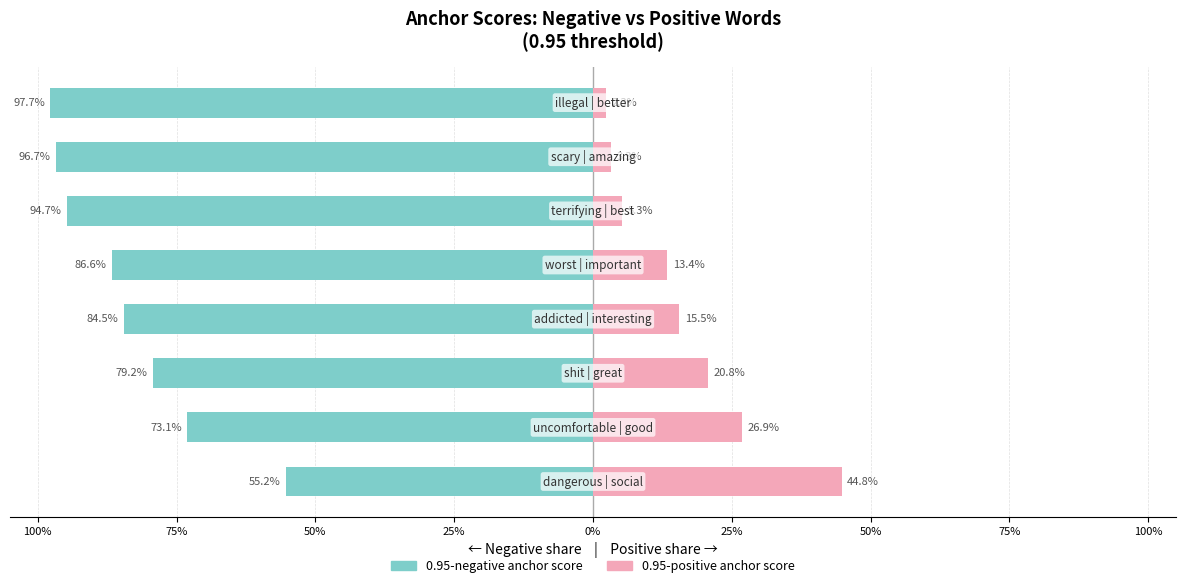

Reading left to right, transcribe all the data shown in this chart.

0.95-negative anchor score: -55.2	-73.1	-79.2	-84.5	-86.6	-94.7	-96.7	-97.7
0.95-positive anchor score: 44.8	26.9	20.8	15.5	13.4	5.3	3.3	2.3